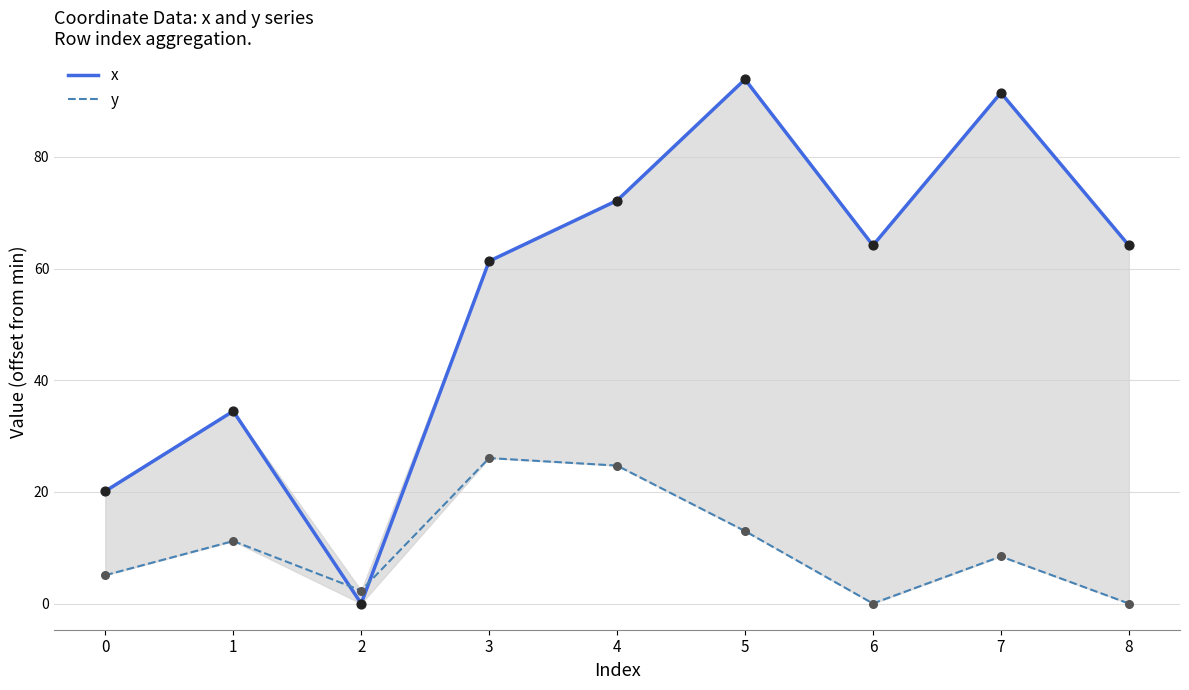

Is the value of x at 3 greater than the value of y at 4?

Yes